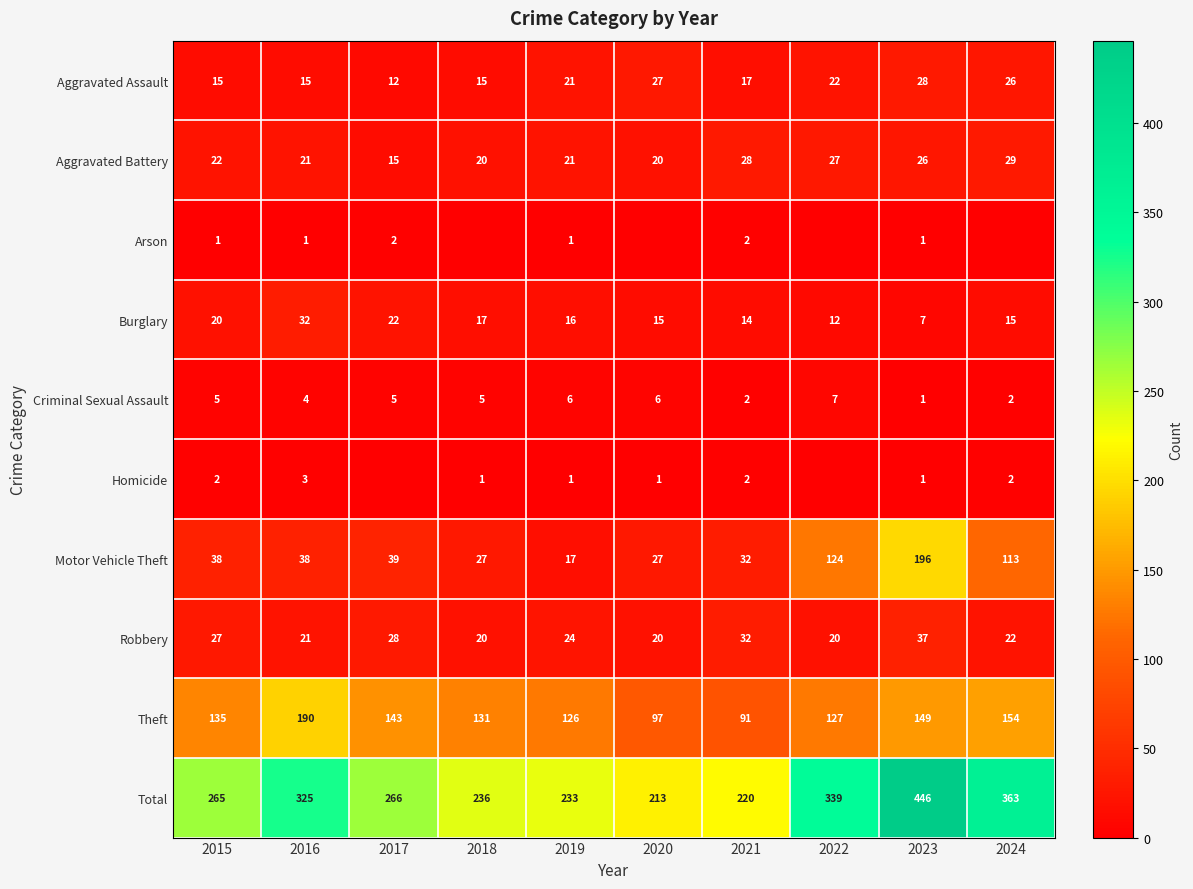

What is the difference between the second highest and minimum values in the Motor Vehicle Theft series?

107